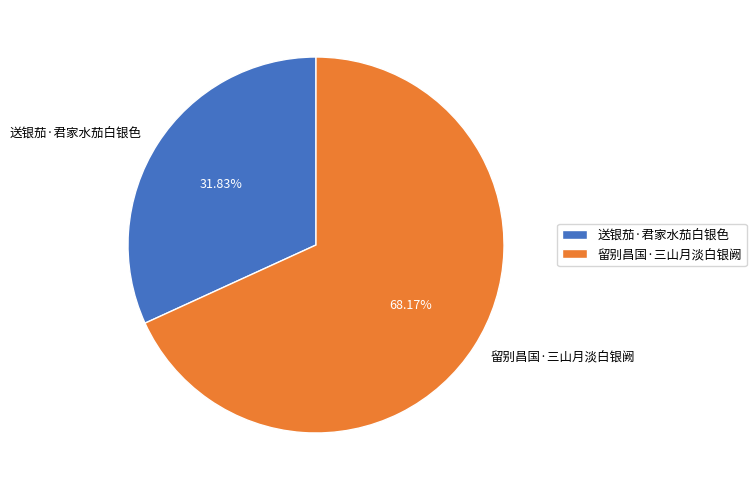

Is it true that 留别昌国·三山月淡白银阙 is 68% of the pie?

True